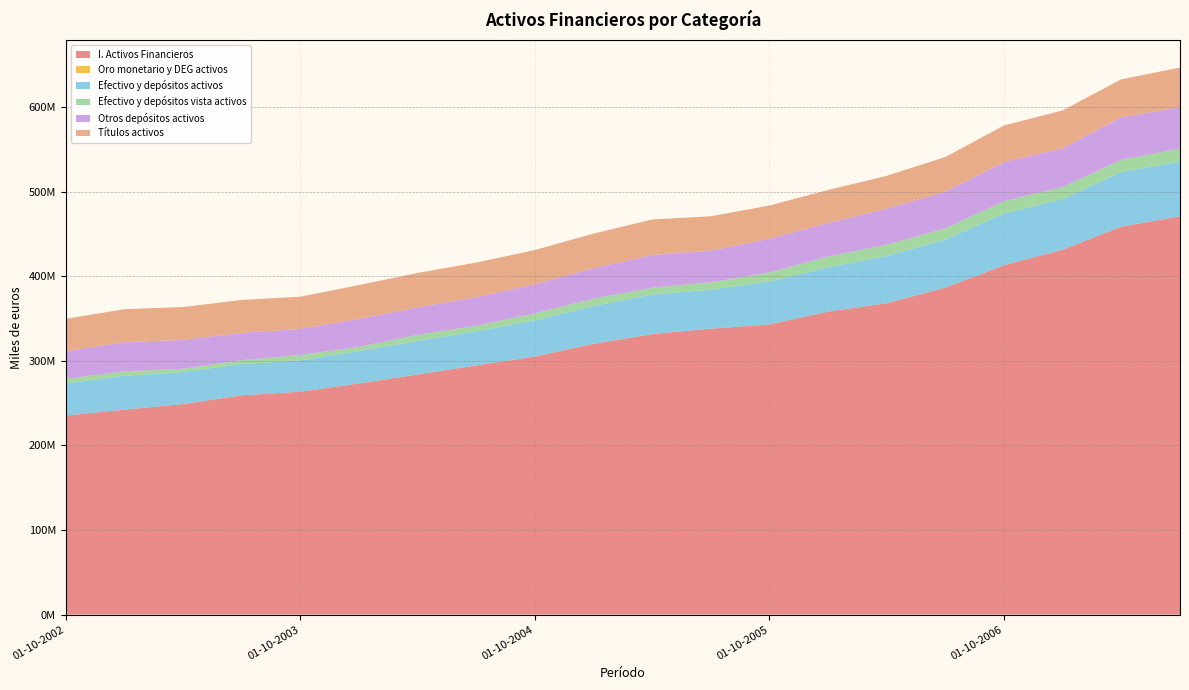

Reading left to right, list all the values displayed in this chart.

I. Activos Financieros: 235339670	242346710	248889576	259237155	263470940	273306062	283898113	294623385	305074280	320177862	331666883	338038185	343109979	358268520	368128108	386662323	413160815	431447797	458734491	470926924
Oro monetario y DEG activos: 27630	29743	29913	29994	28975	31177	32203	31359	31147	32657	31798	29693	28766	30233	32259	31483	31495	31641	30700	29960
Efectivo y depósitos activos: 38004228	39936344	37968533	36918553	37131714	38223516	39710802	40366923	42747697	44696031	46778657	46149039	50676555	52367960	55910357	56758422	60971348	60033651	64687914	64571960
Efectivo y depósitos vista activos: 5349237	5399035	3773834	4642695	6325854	4925458	7218264	6469567	8409158	8548071	8040215	8652137	10785681	12754347	13283400	13147597	14654708	14044094	14288021	15454680
Otros depósitos activos: 32654991	34537308	34194699	32275857	30805860	33298057	32492538	33897356	34338539	36147959	38738442	37496902	39890874	39613613	42626956	43610824	46316640	45989557	50399892	49117280
Títulos activos: 38296806	38882945	38807968	38960414	38128034	39819691	40648855	40826908	40444079	40856552	41973416	40614078	39200343	39080930	38804183	40913814	43225812	44651059	44805073	46701439